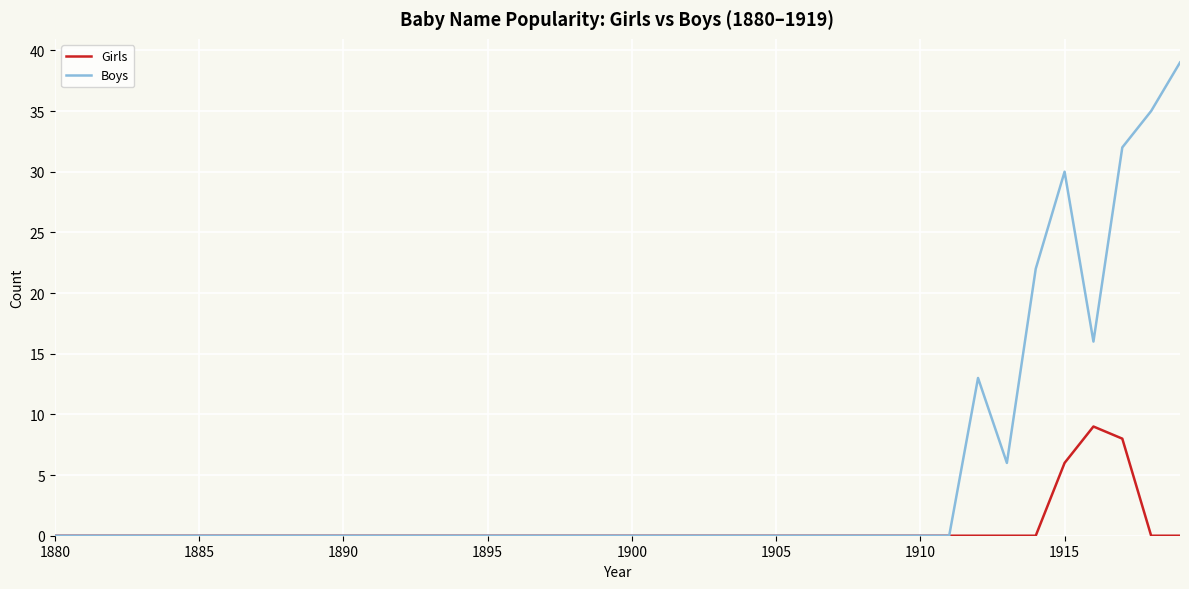

List the series in order of their peak value, lowest first.

Girls, Boys